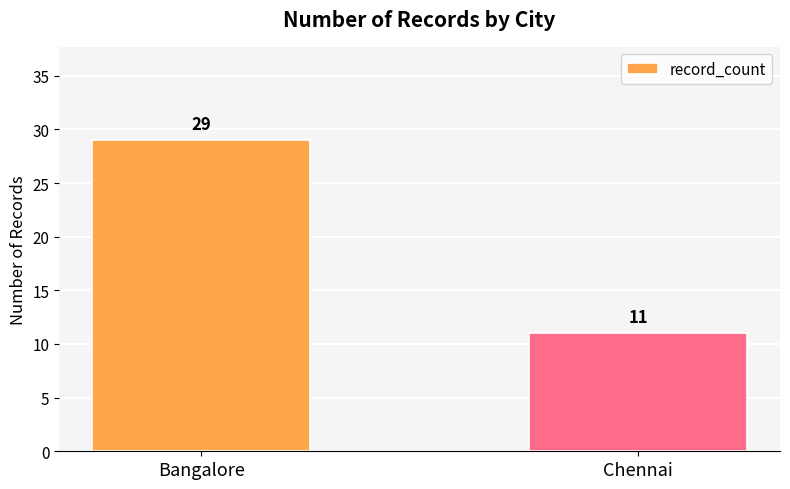

Which has a higher value, Bangalore or Chennai?

Bangalore